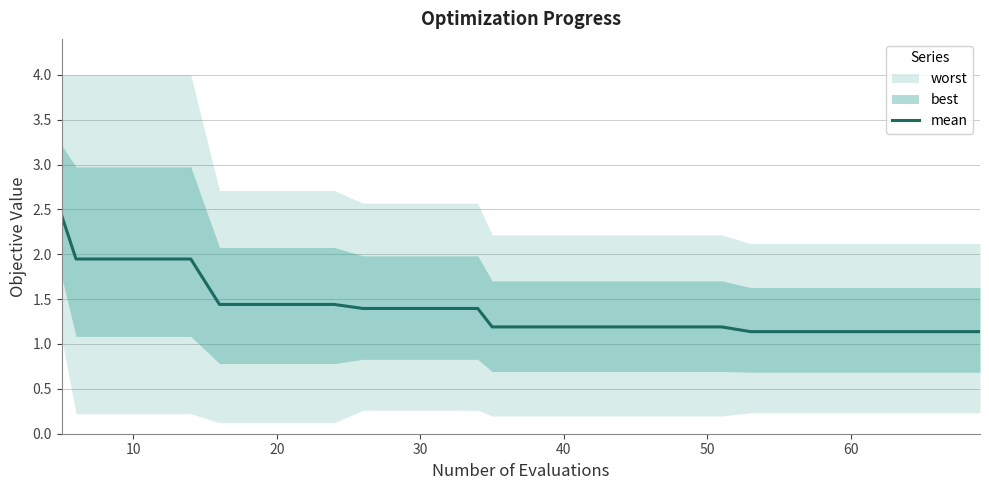

What is the maximum value for mean?

2.4